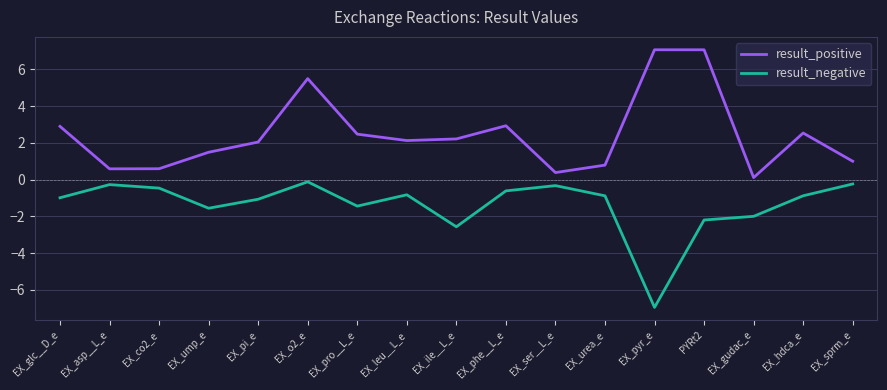

What is the total value across all series at EX_phe__L_e?

2.3